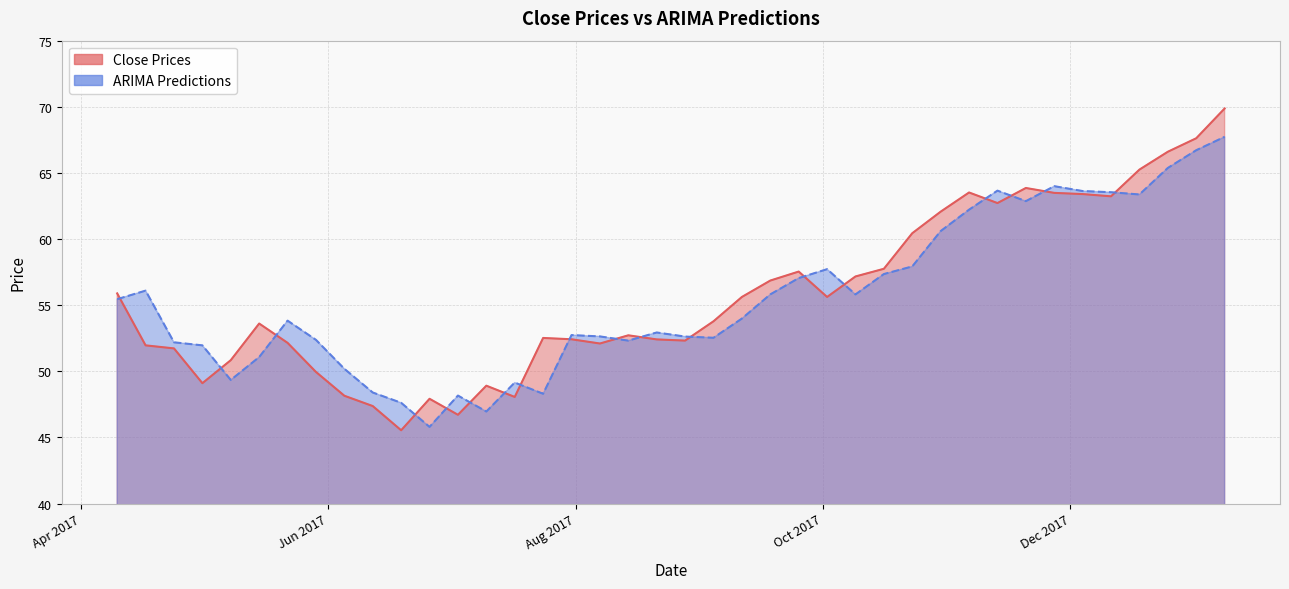

How many times do Close Prices and ARIMA Predictions cross each other?

18